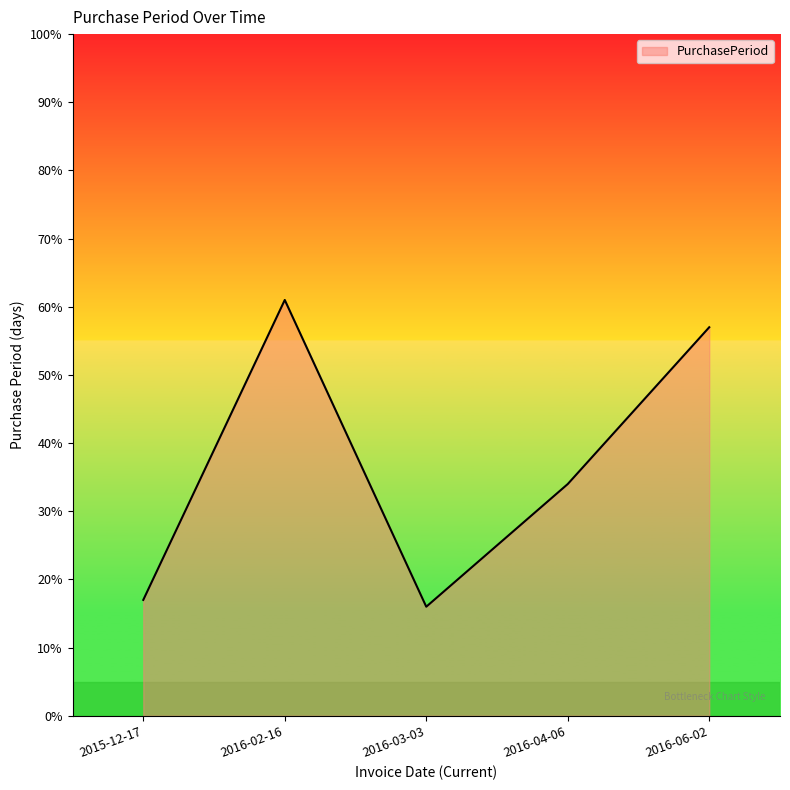

What position from the left is 2016-02-16?

2